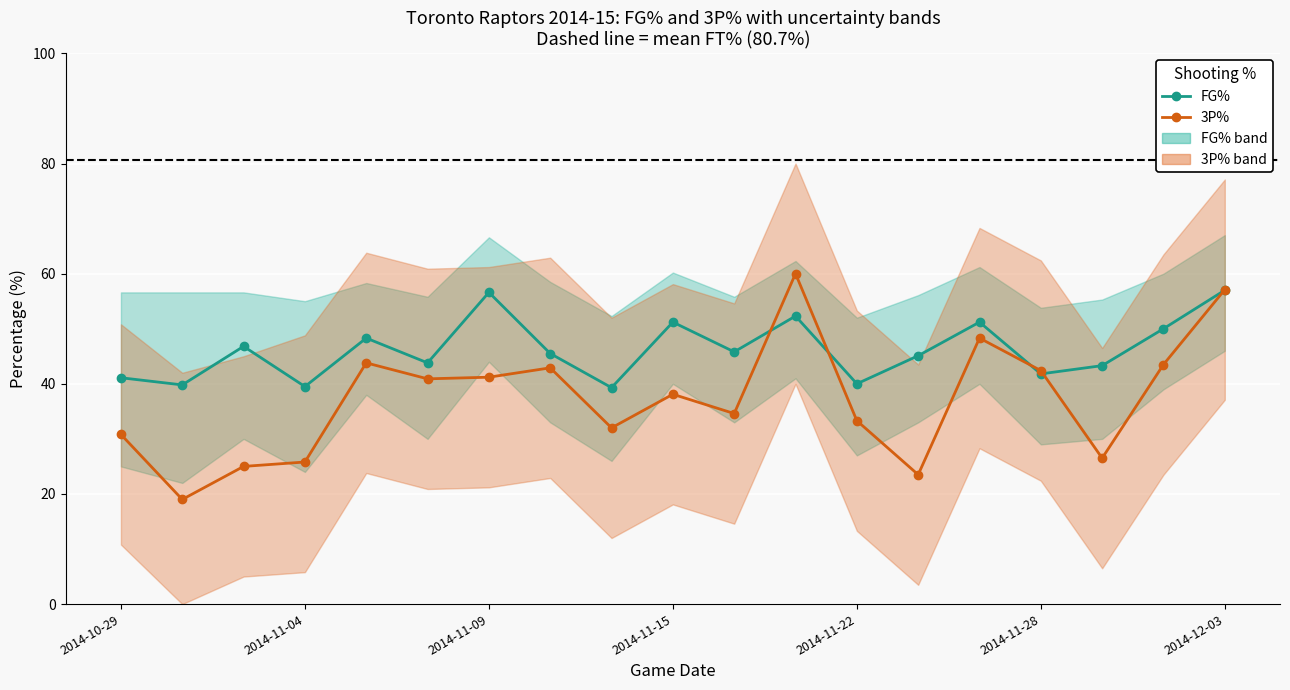

Between 2014-11-09 and 2014-11-28, which is larger?

2014-11-09